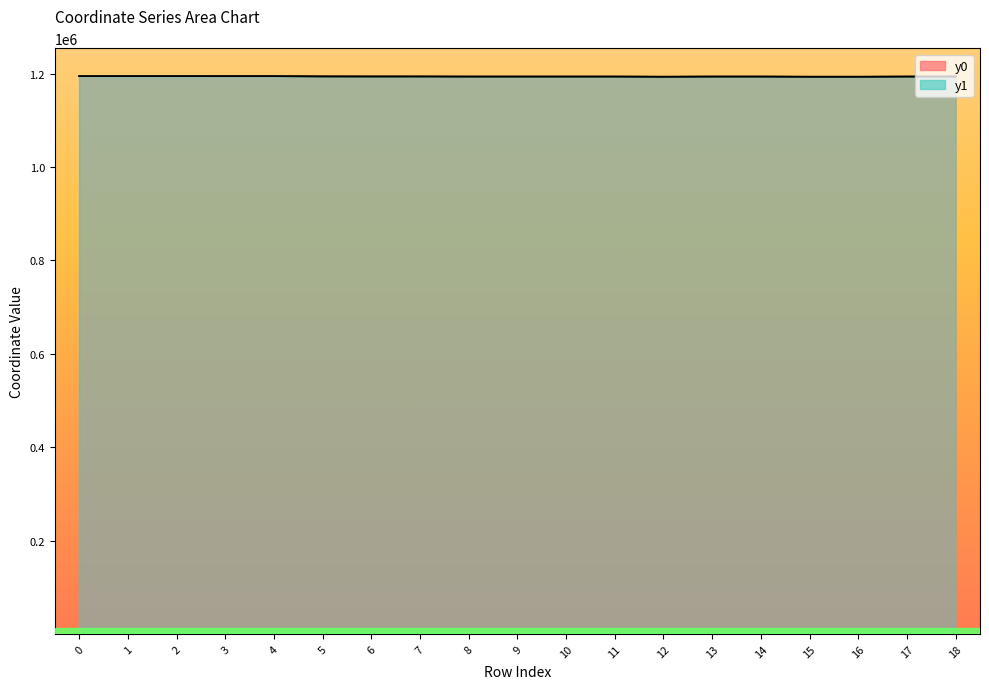

Reading left to right, list all the values displayed in this chart.

y0: 1194289.7	1194292.4	1194295.5	1194292.4	1194282.0	1193805.2	1193680.9	1193661.0	1193479.3	1193478.4	1193479.3	1193478.4	1193113.4	1193485.0	1193479.7	1193113.4	1193113.4	1193485.0	1193614.4
y1: 1194289.6	1194292.7	1194295.9	1194277.8	1194281.5	1193762.6	1193676.6	1193661.4	1193476.3	1193478.2	1193482.3	1193479.5	1193127.2	1193484.2	1193472.8	1193104.0	1193113.6	1193486.1	1193620.5